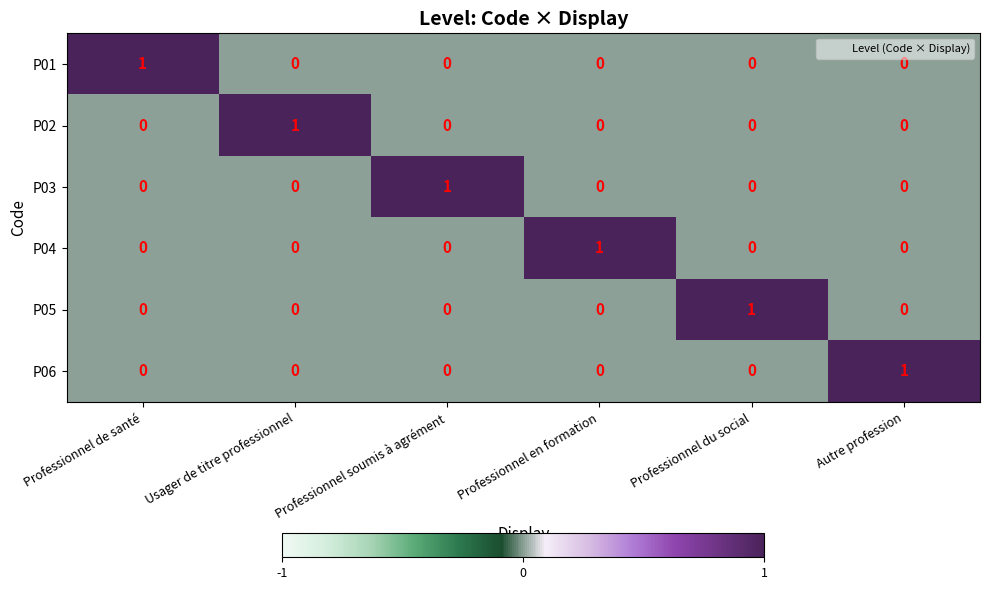

Is it true that P03 equals 2 at Professionnel soumis à agrément?

False